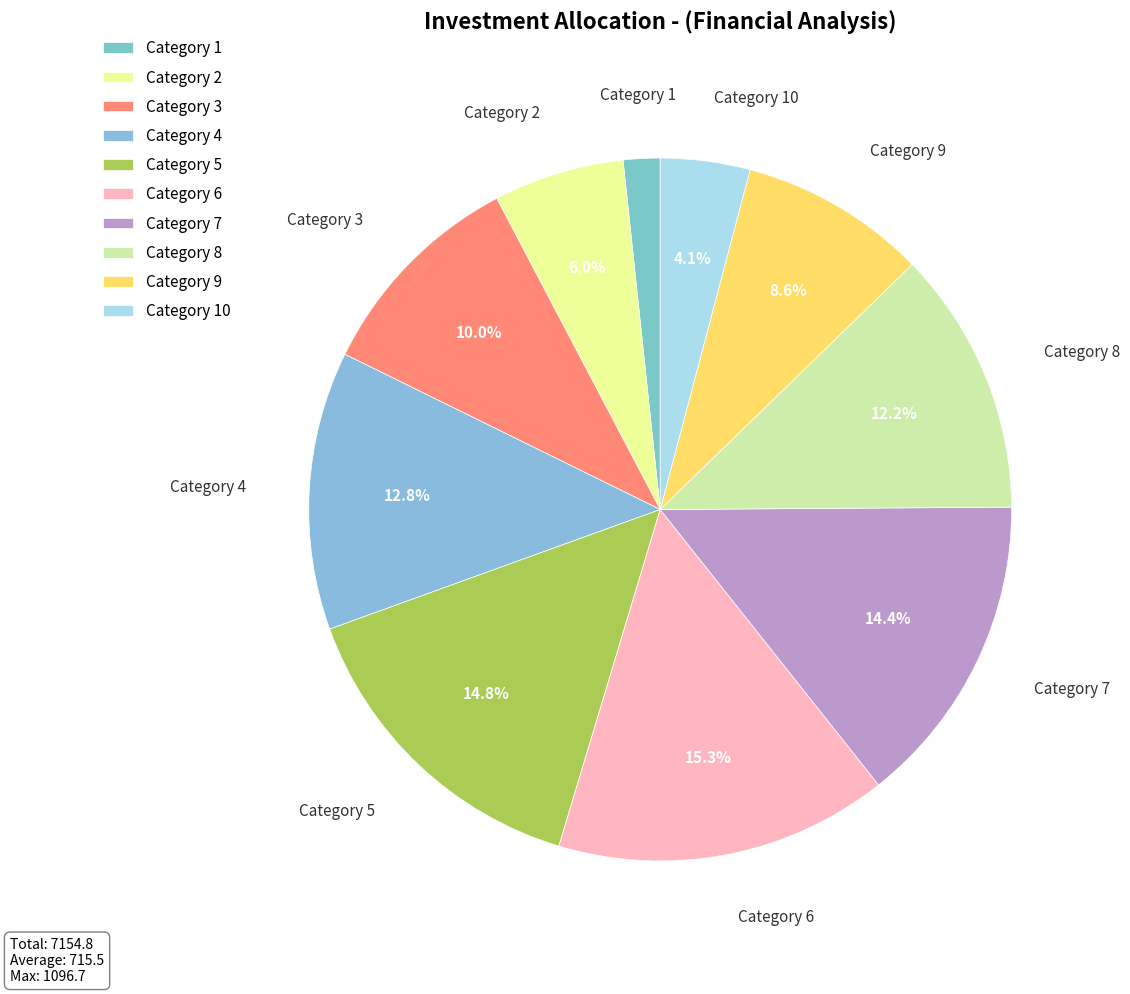

Is the sum of Category 4 and Category 3 greater than half?

No